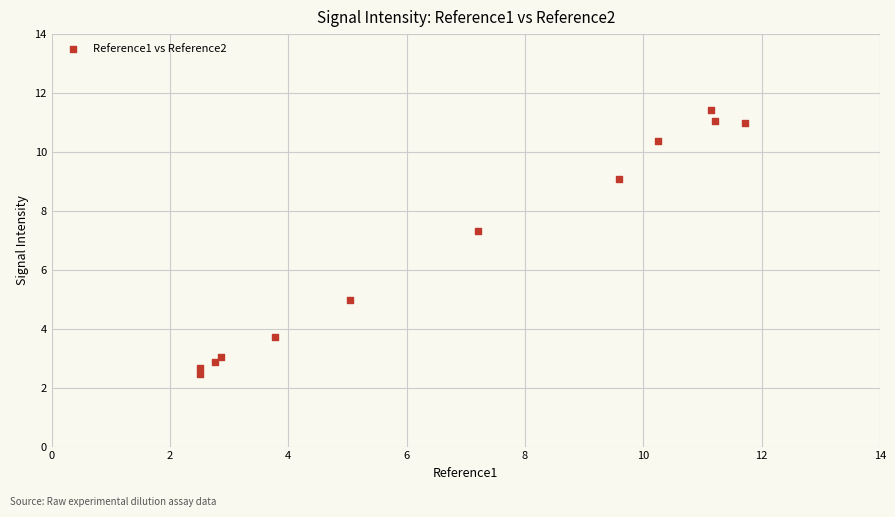

What is the range of Y values (max minus min)?

8.9